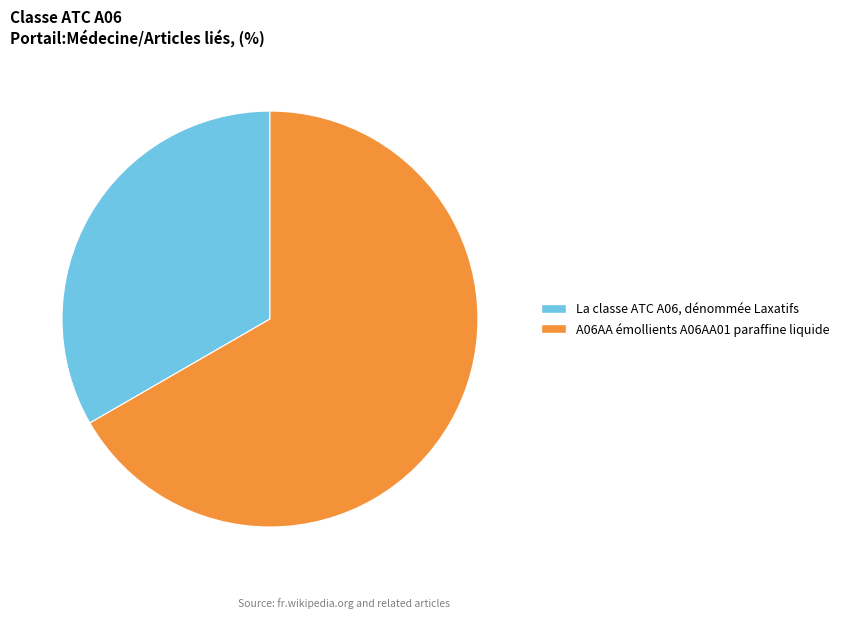

True or false: La classe ATC A06, dénommée Laxatifs accounts for 42% of the total.

False